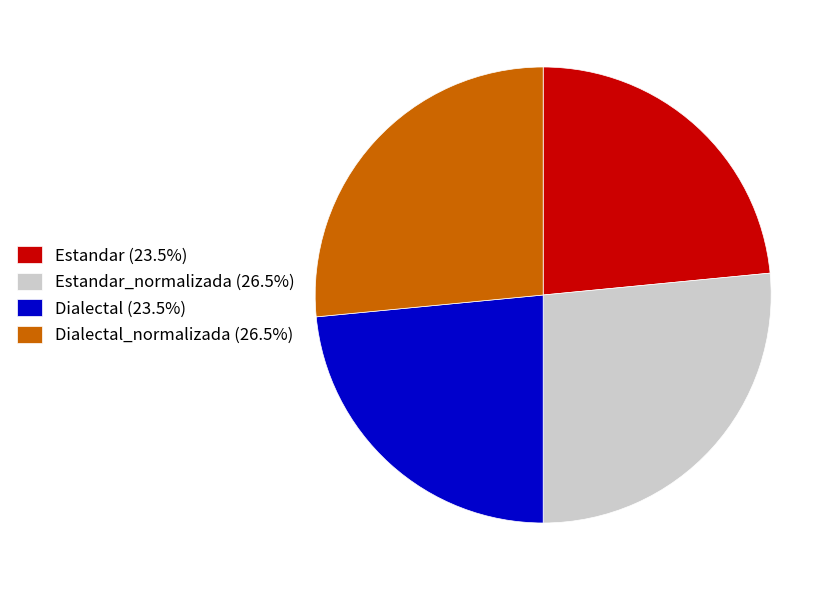

Combined, do Estandar (23.5%) and Dialectal (23.5%) account for over 50%?

No